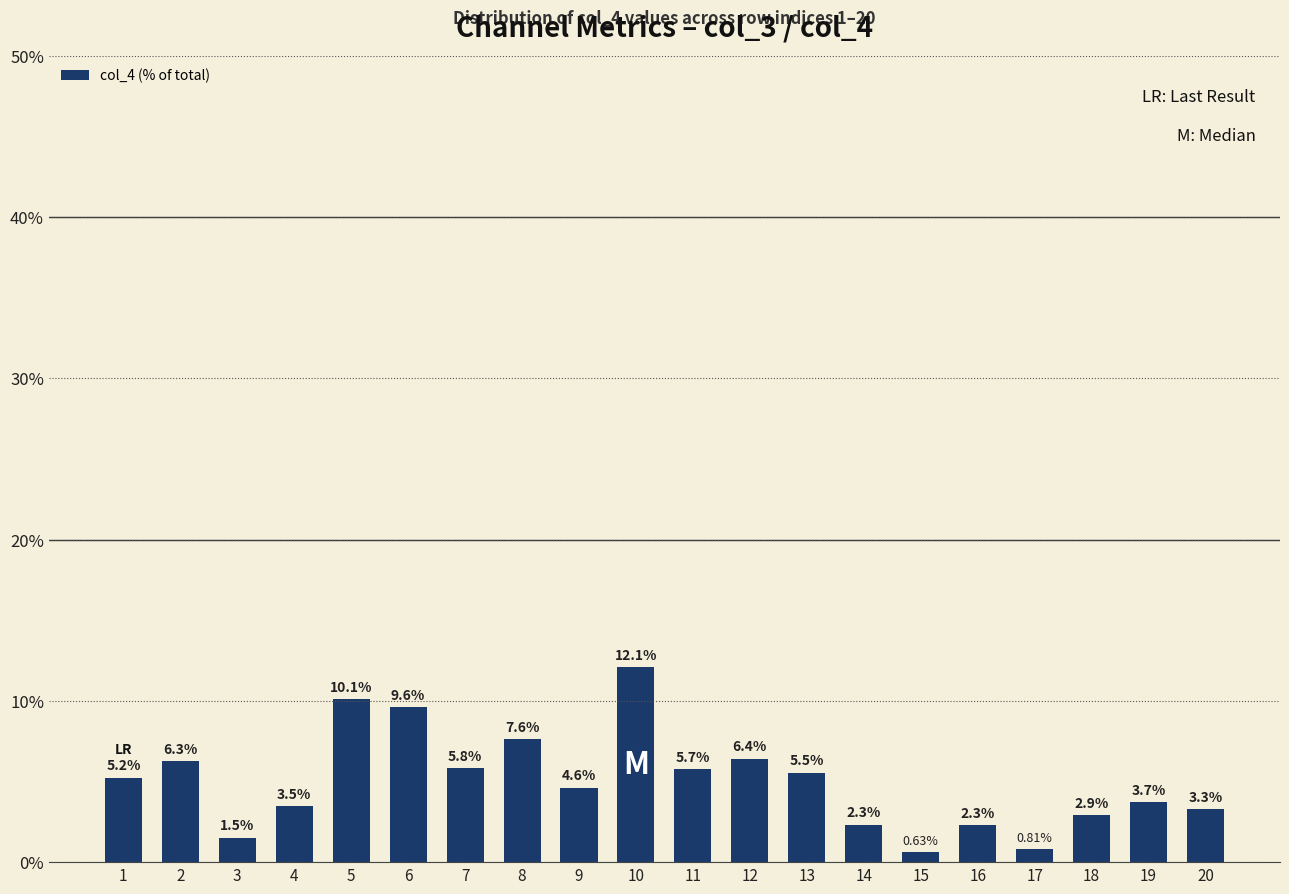

Is it true that the value at 1 is 2.3?

False